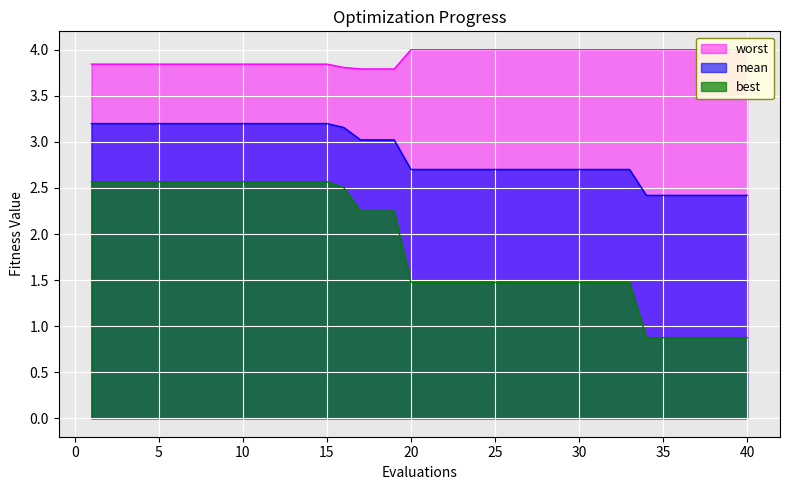

The best series shows 4.0 at 3. True or false?

False